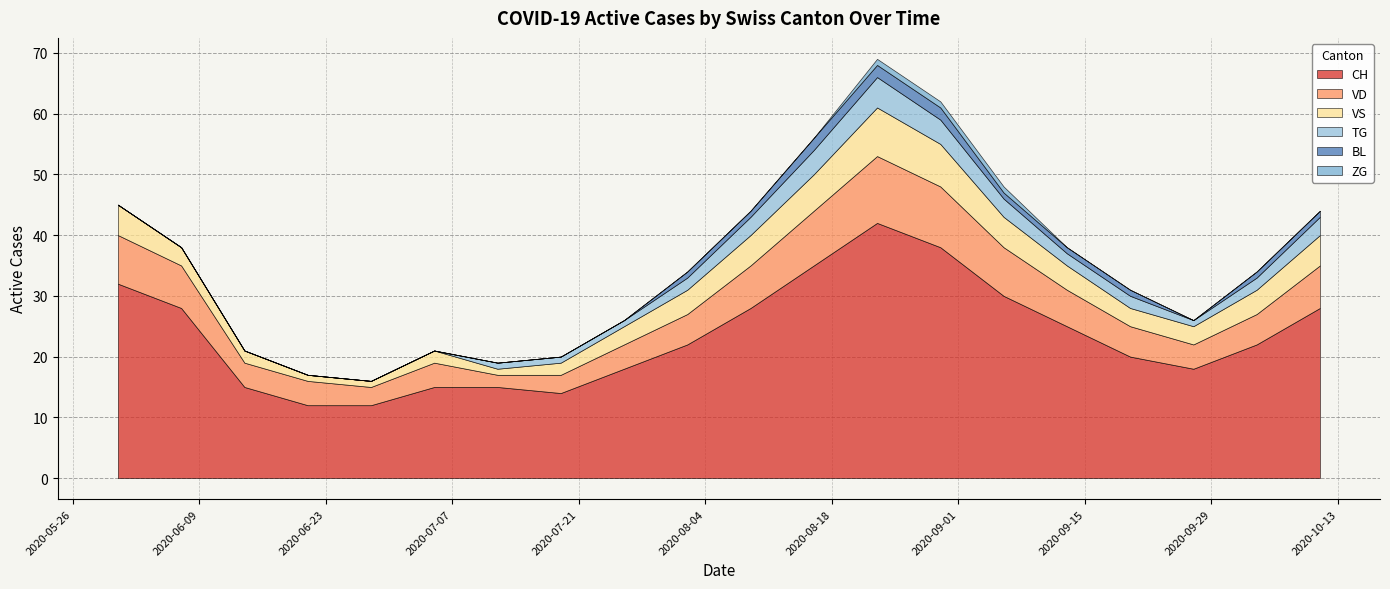

Reading left to right, transcribe all the data shown in this chart.

CH: 32	28	15	12	12	15	15	14	18	22	28	35	42	38	30	25	20	18	22	28
VD: 8	7	4	4	3	4	2	3	4	5	7	9	11	10	8	6	5	4	5	7
VS: 5	3	2	1	1	2	1	2	3	4	5	6	8	7	5	4	3	3	4	5
TG: 0	0	0	0	0	0	1	1	1	2	3	4	5	4	3	2	2	1	2	3
BL: 0	0	0	0	0	0	0	0	0	1	1	2	2	2	1	1	1	0	1	1
ZG: 0	0	0	0	0	0	0	0	0	0	0	0	1	1	1	0	0	0	0	0